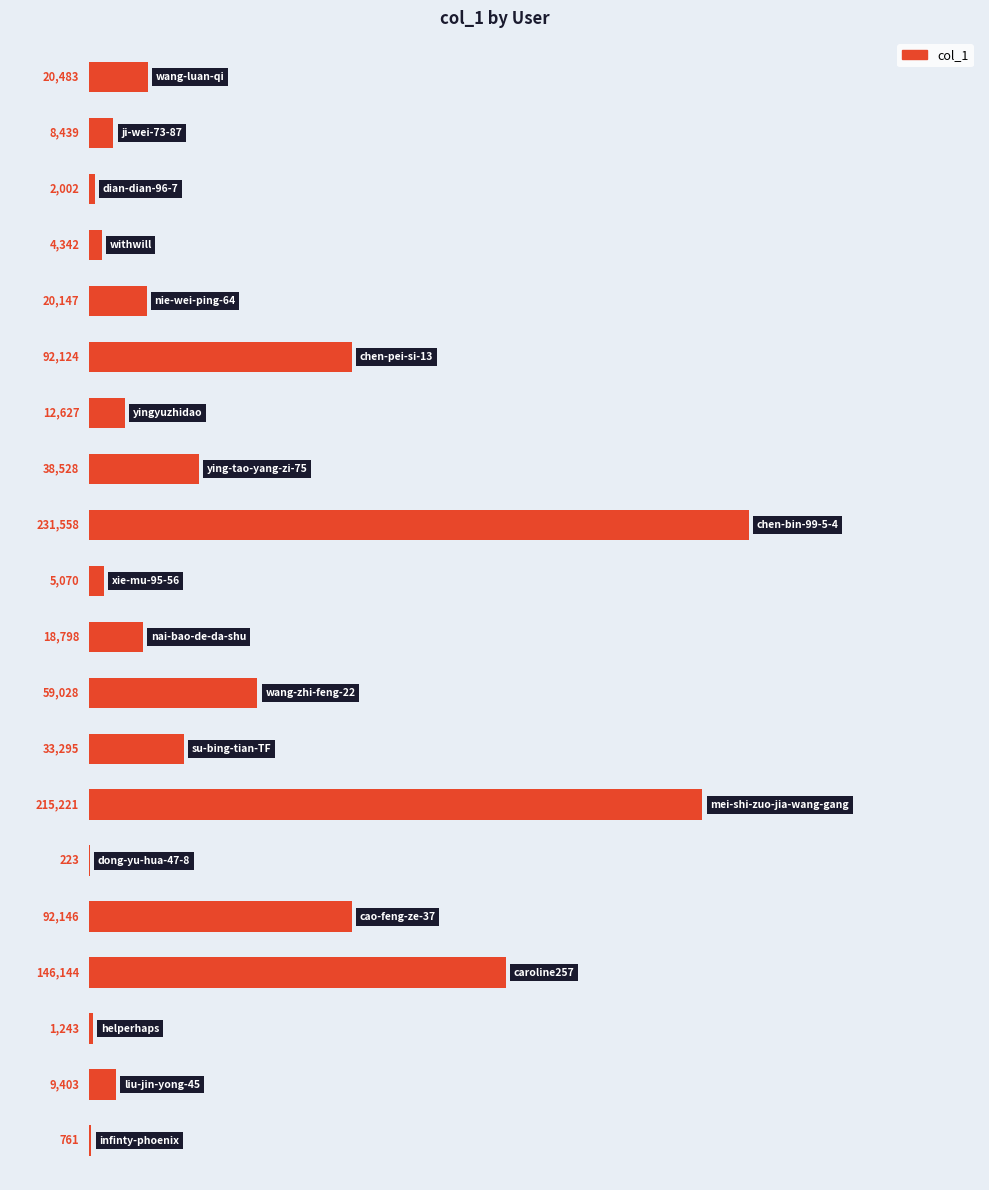

What is the greatest value displayed?

231558